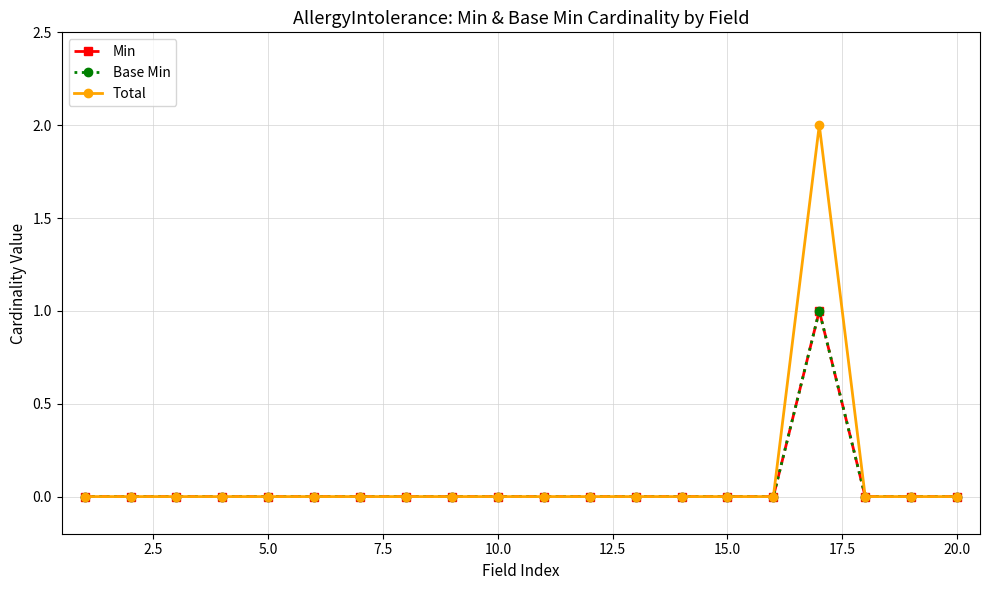

What is the maximum value for Min?

1